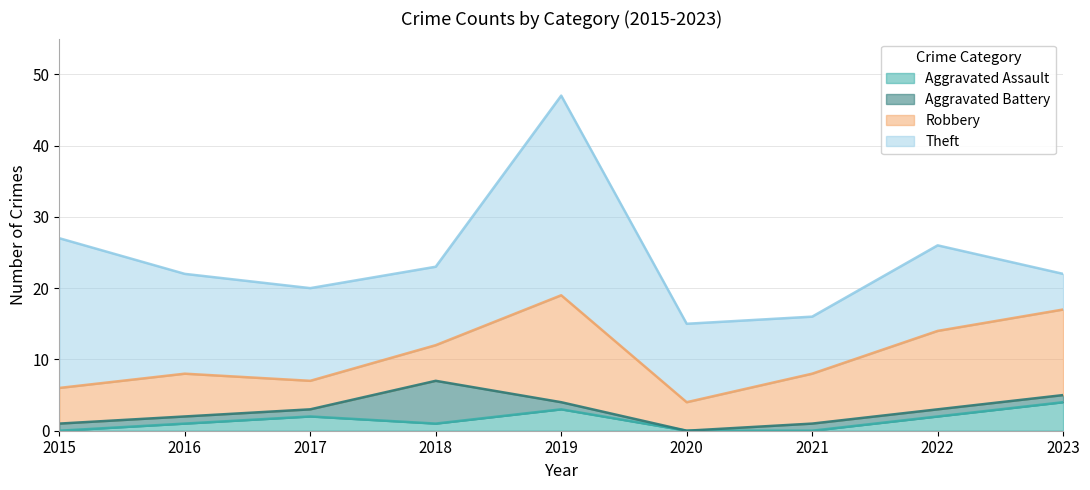

What is the value of the Theft point at the 3rd from the left?

13